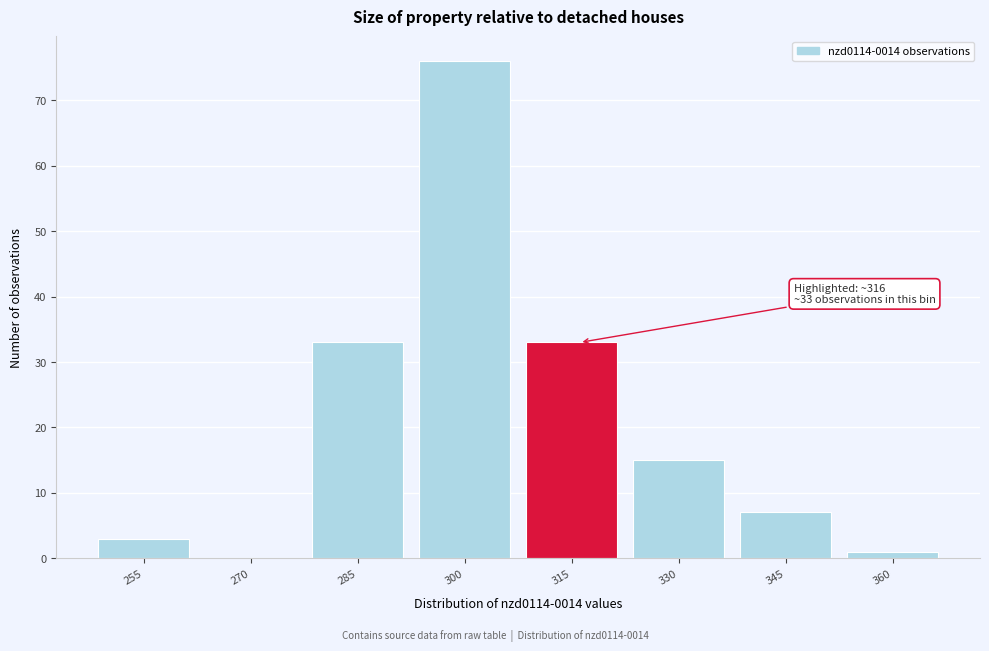

Reading left to right, extract all data points from this chart.

255=3	270=0	285=33	300=76	315=33	330=15	345=7	360=1